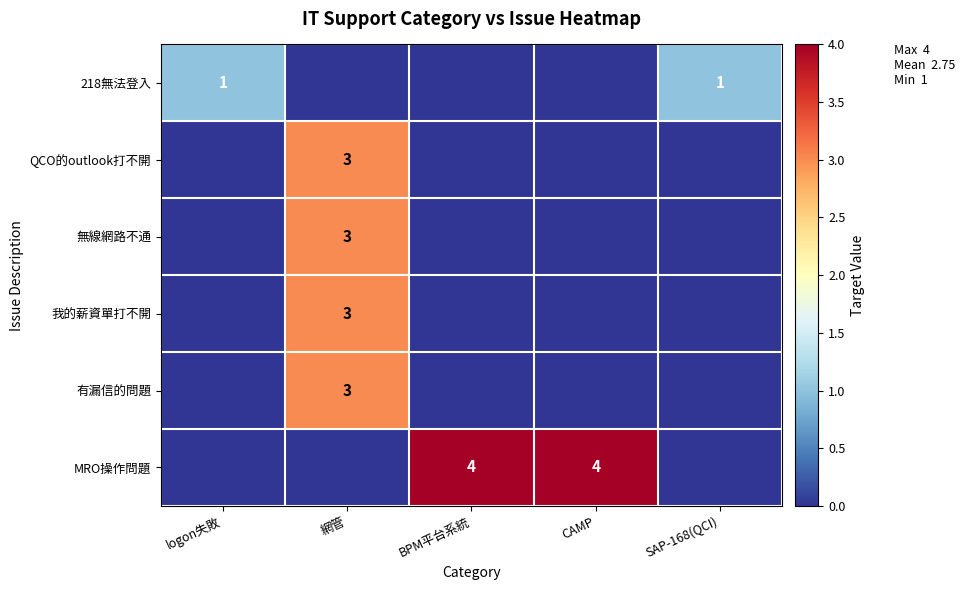

Is it true that QCO的outlook打不開 equals 2 at 網管?

False